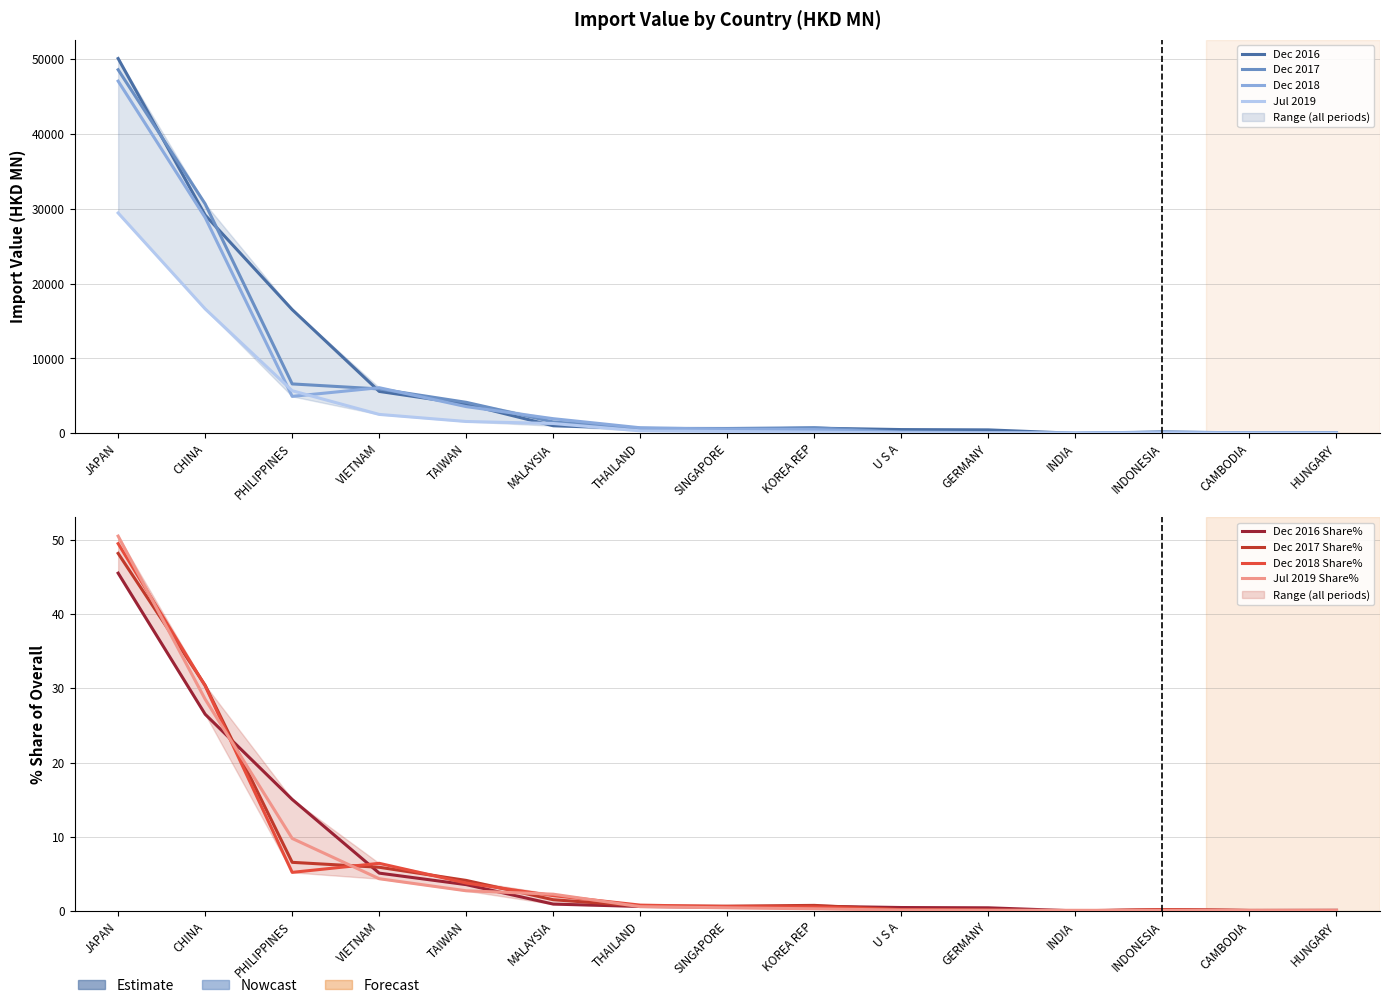

The value of 201712 at HUNGARY is 109.2. True or false?

False